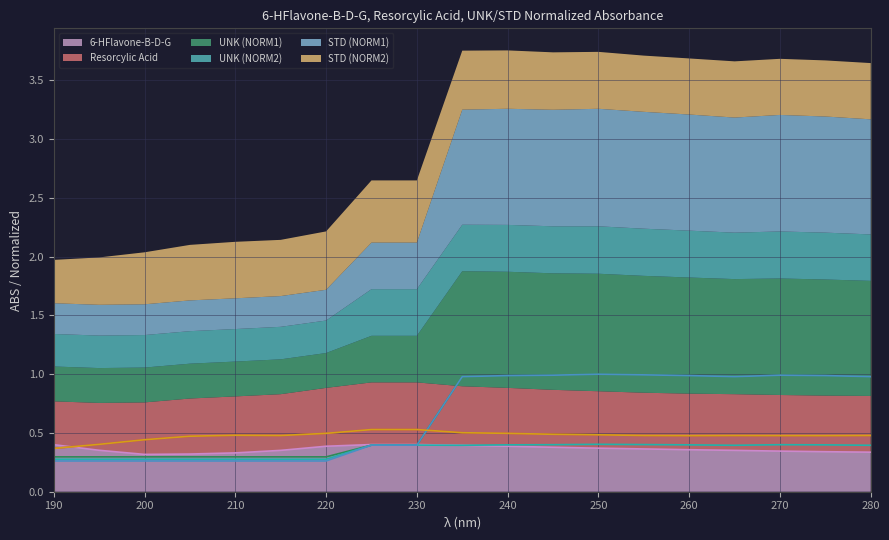

Which series changed the most between 190 and 200?

6-HFlavone-B-D-G